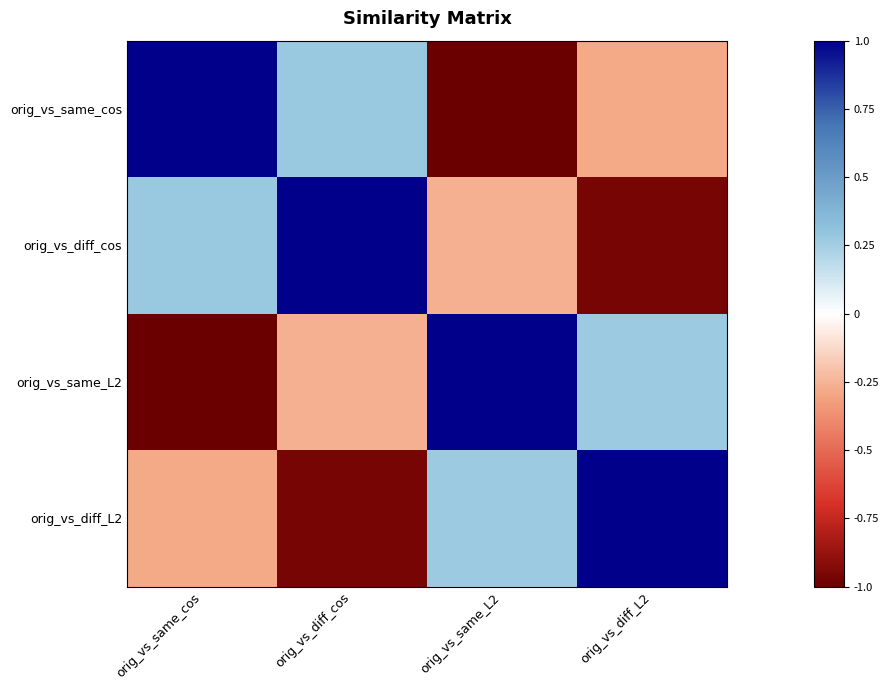

How many distinct data groups are displayed?

4